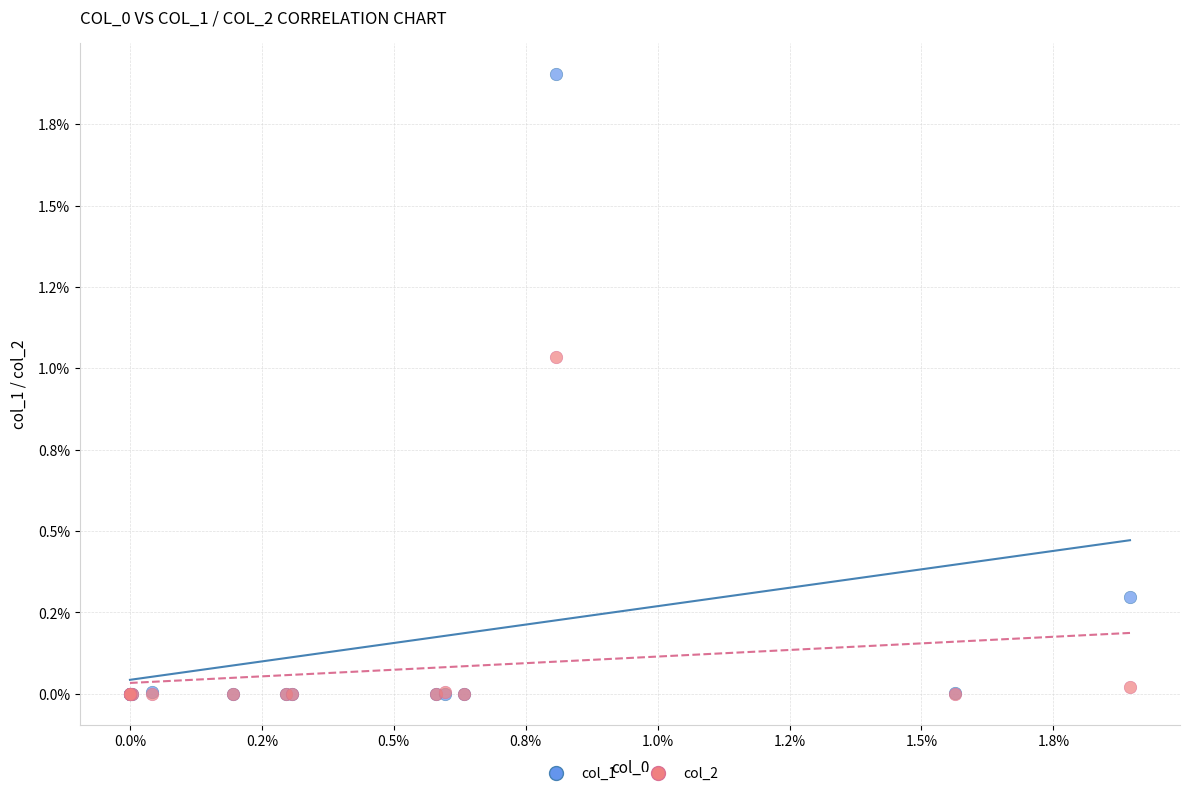

What are all the series names shown in the legend?

col_1, col_2